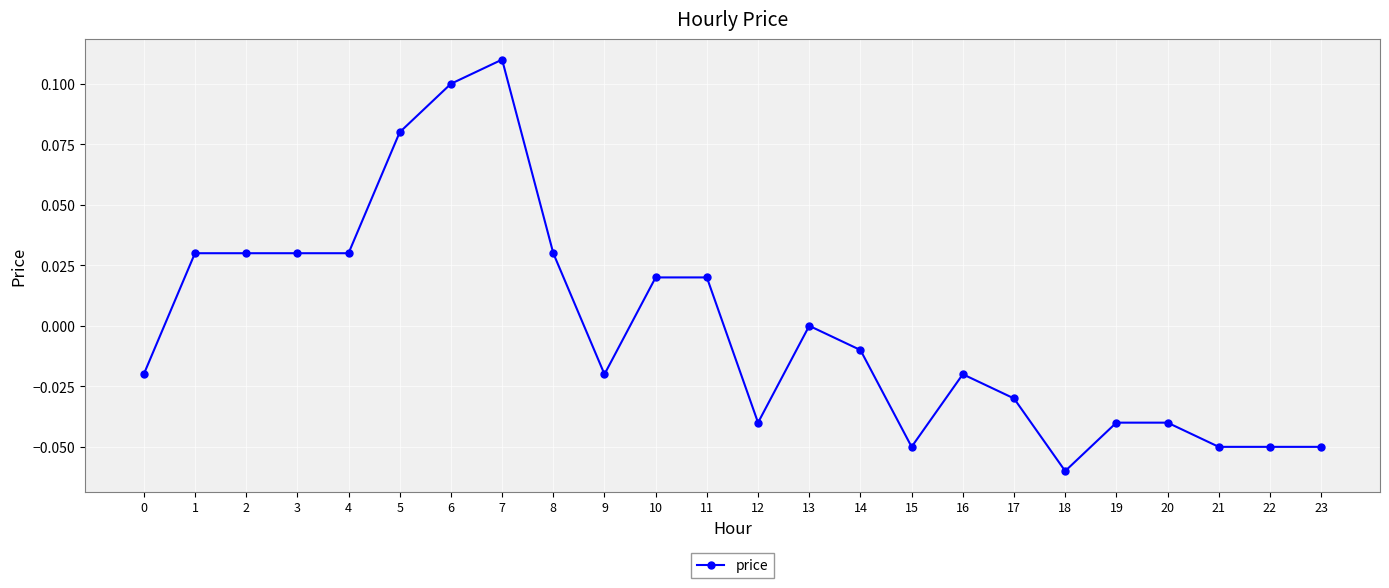

How many lines are shown in the chart?

1